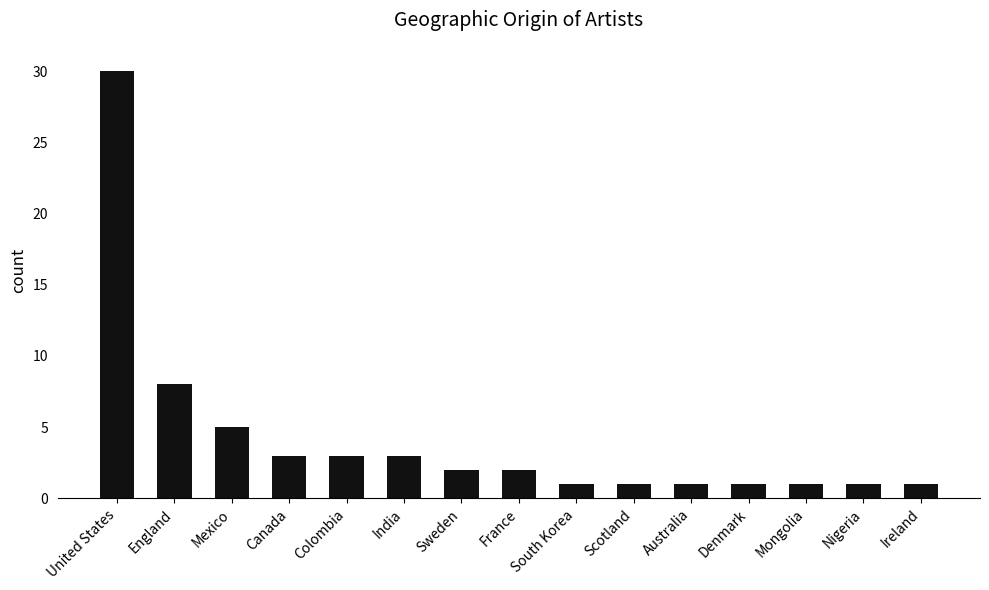

How many data points are less than 2?

7